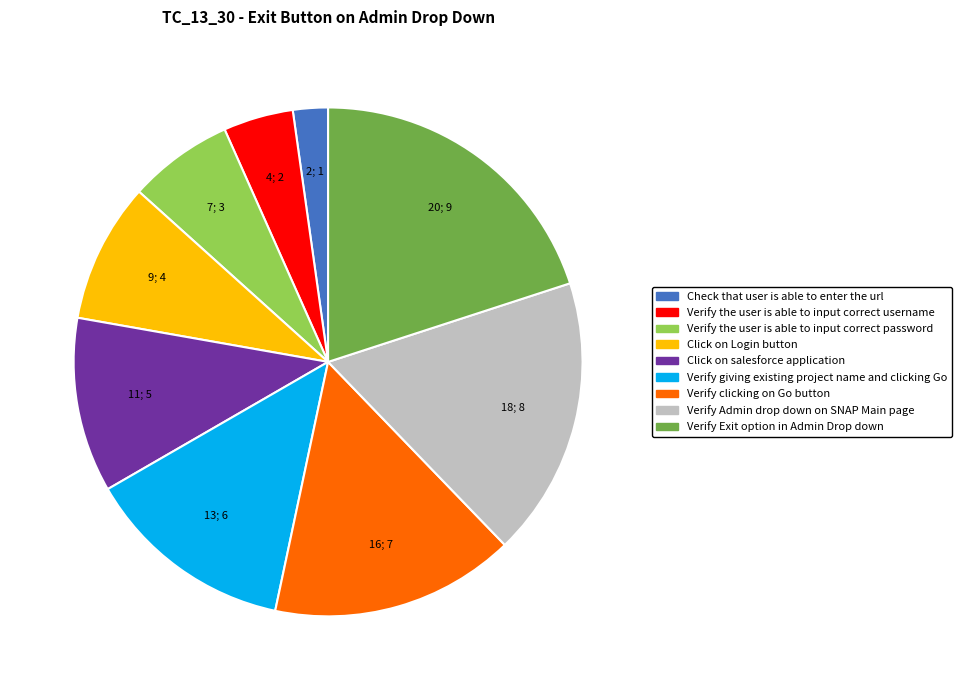

What is the largest slice in the pie chart?

Verify Exit option in Admin Drop down